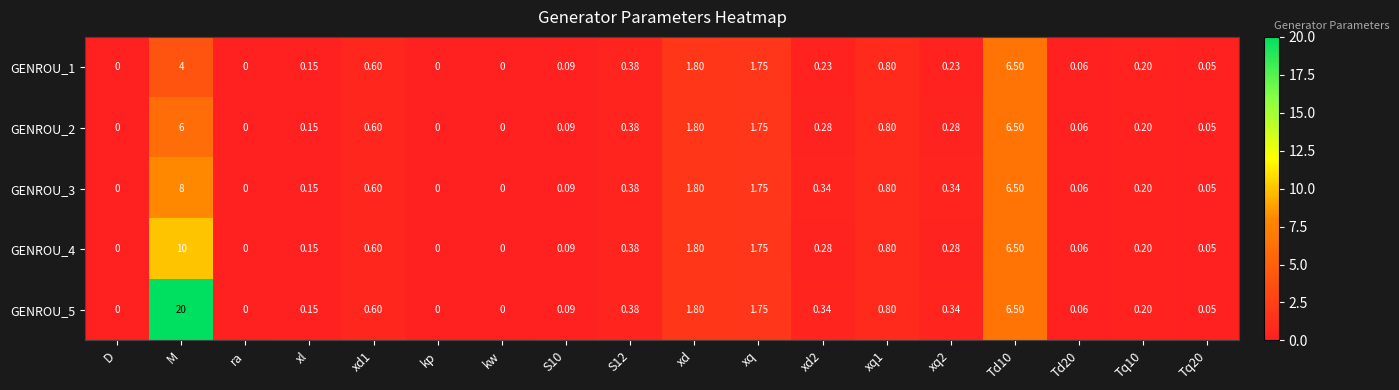

At which category is the sum across all series the highest?

M